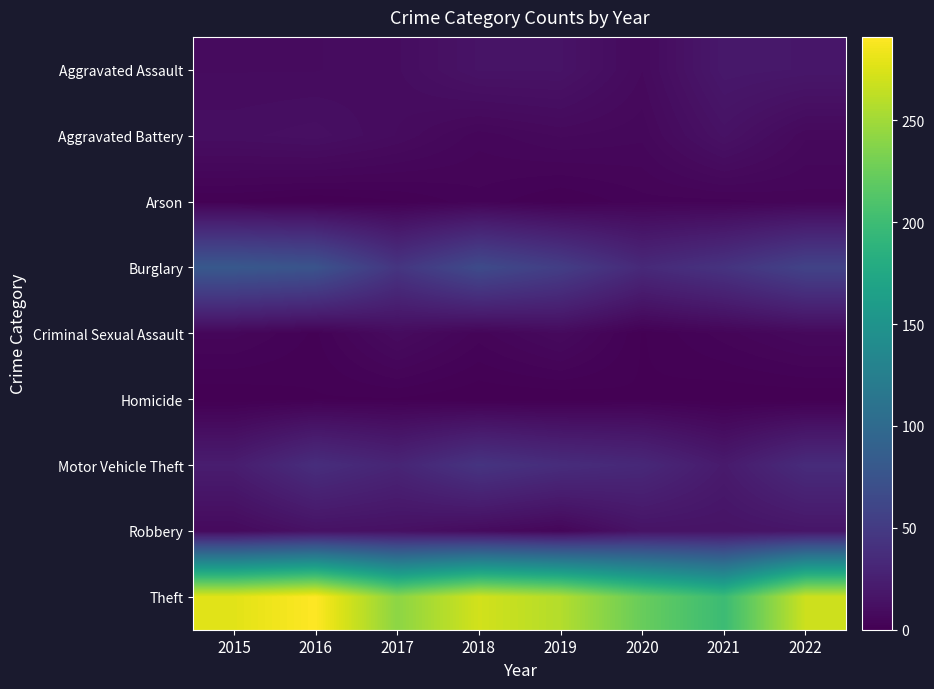

What is the total value across all series at 2022?

416